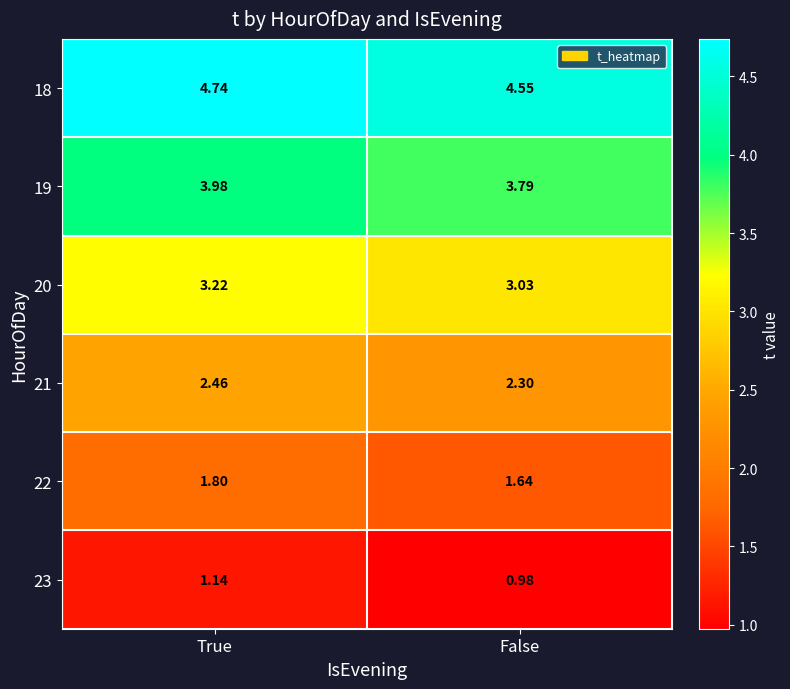

At which category does the chart reach its peak across all series?

True